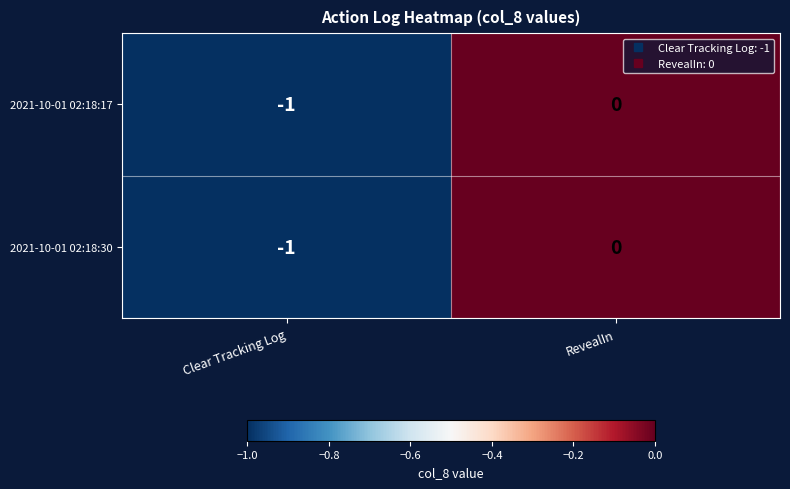

List the labels in order of 2021-10-01 02:18:30 value, largest first.

RevealIn, Clear Tracking Log